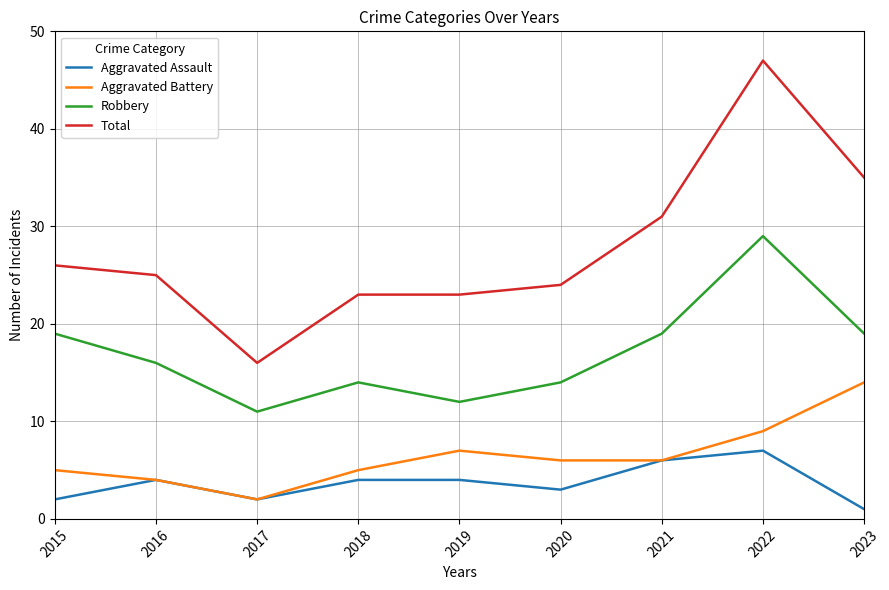

Is it true that Total equals 32 at 2018?

False